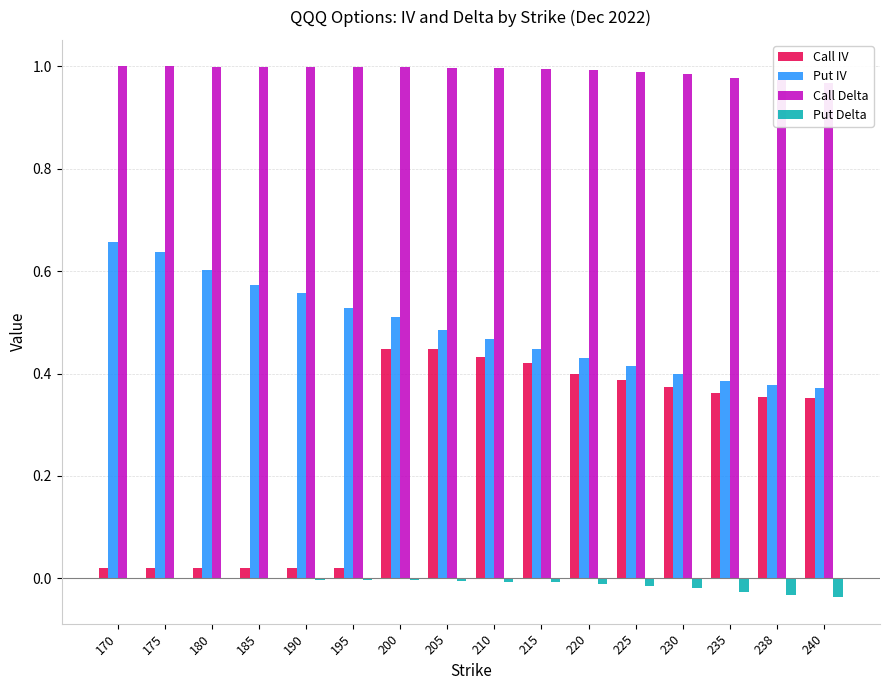

What is the spread (max minus min) of values at 170?

1.0